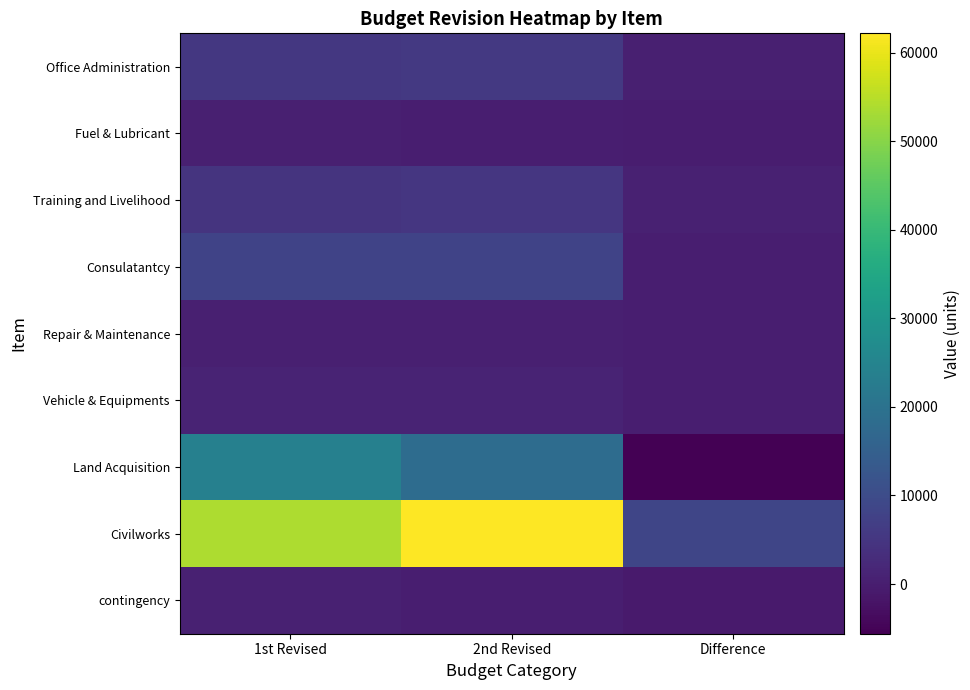

Which series has the largest total across all categories?

Civilworks